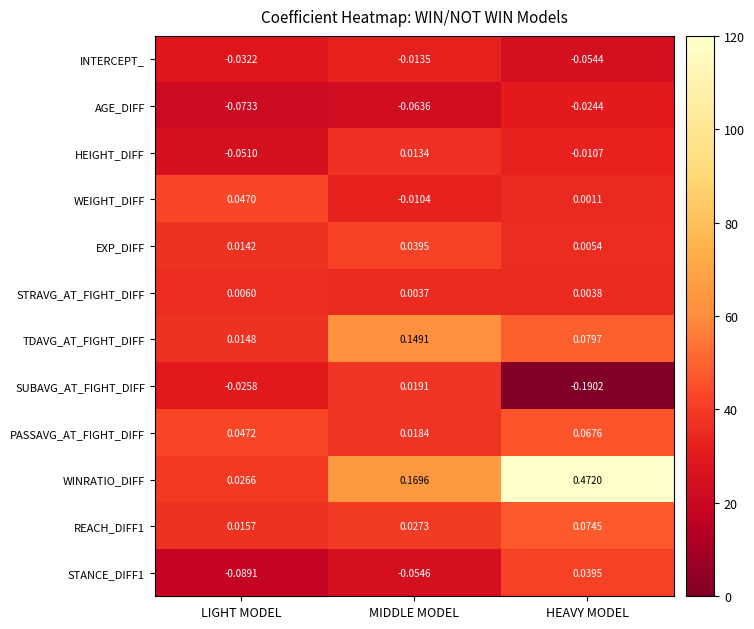

List the labels in order of TDAVG_AT_FIGHT_DIFF value, largest first.

MIDDLE MODEL, HEAVY MODEL, LIGHT MODEL